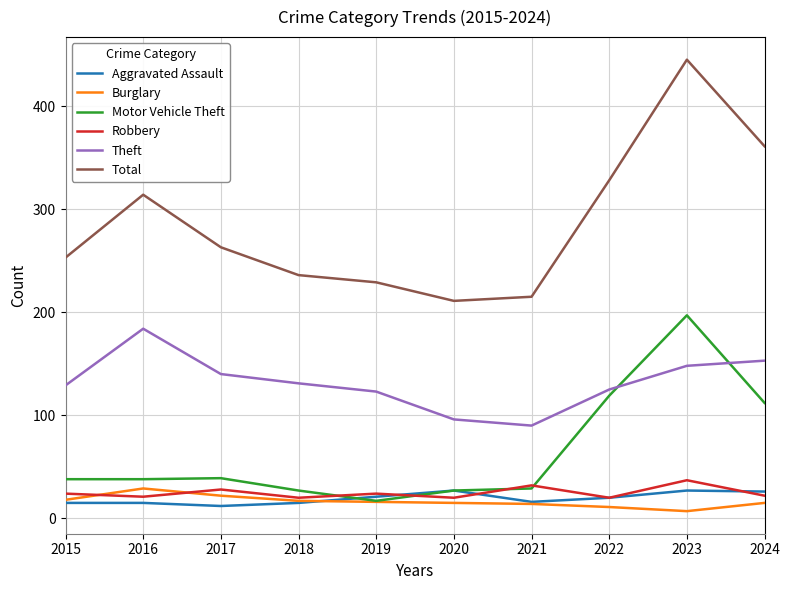

How many values in the Theft series are below 131?

5